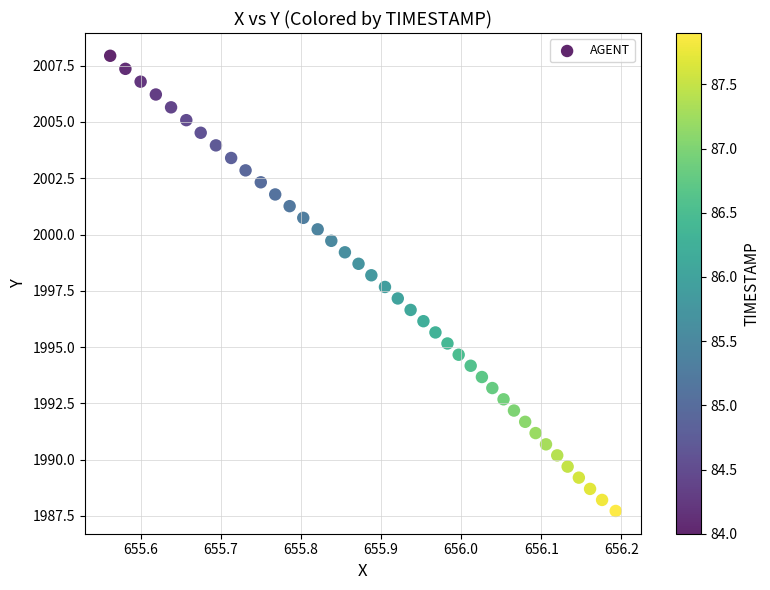

What is the range of Y values (max minus min)?

20.2